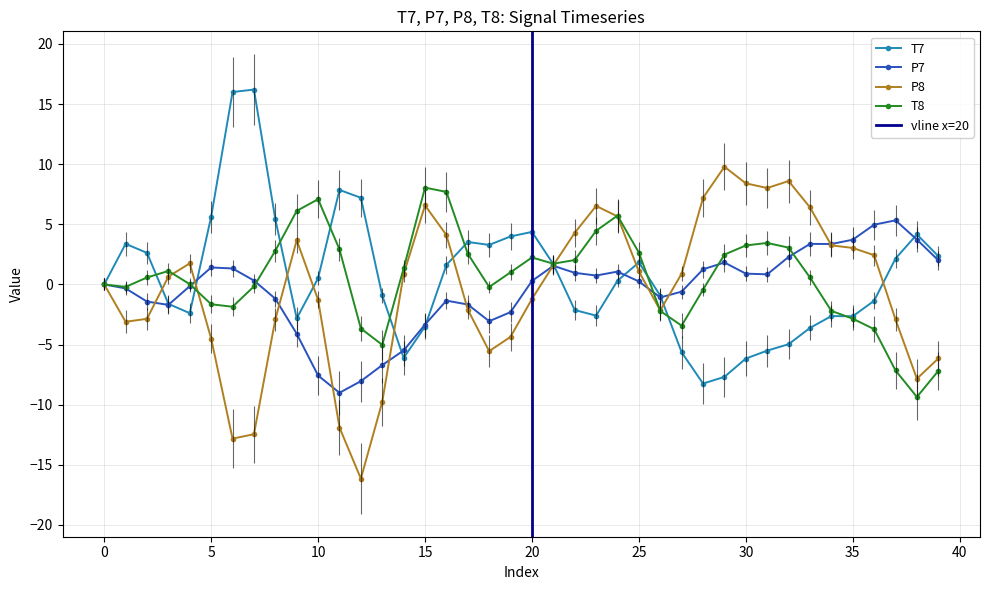

How many values in the T8 series exceed 1?

20